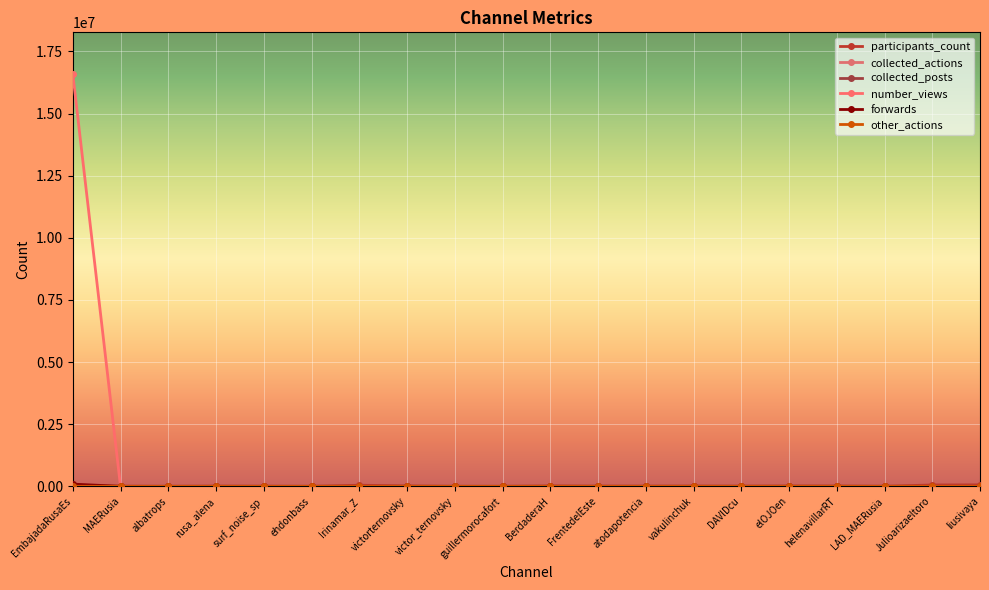

Rank the categories by participants_count value from highest to lowest.

liusivaya, Julioarizaeltoro, Irinamar_Z, BerdaderaH, victorternovsky, elOJOen, helenavillarRT, EmbajadaRusaEs, vakulinchuk, rusa_alena, FrentedelEste, atodapotencia, DAVlDcu, MAERusia, surf_noise_sp, LAD_MAERusia, ehdonbass, albatrops, victor_ternovsky, guillermorocafort